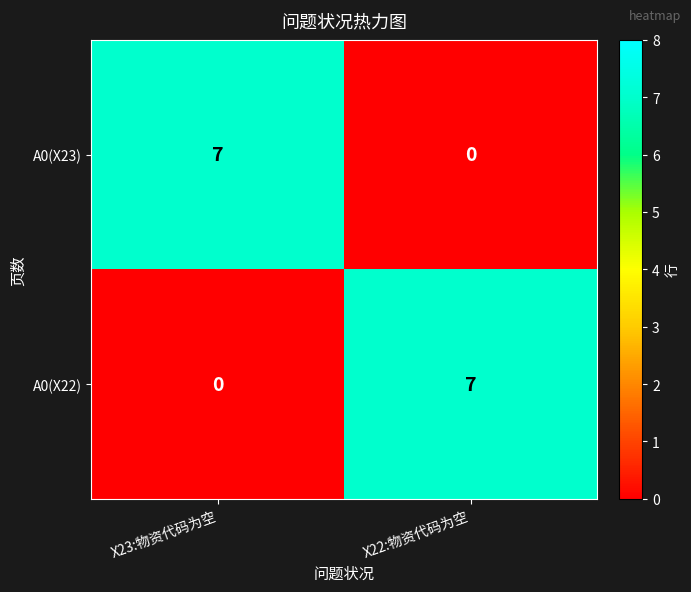

Rank the series at X23:物资代码为空 from lowest to highest value.

A0(X22), A0(X23)